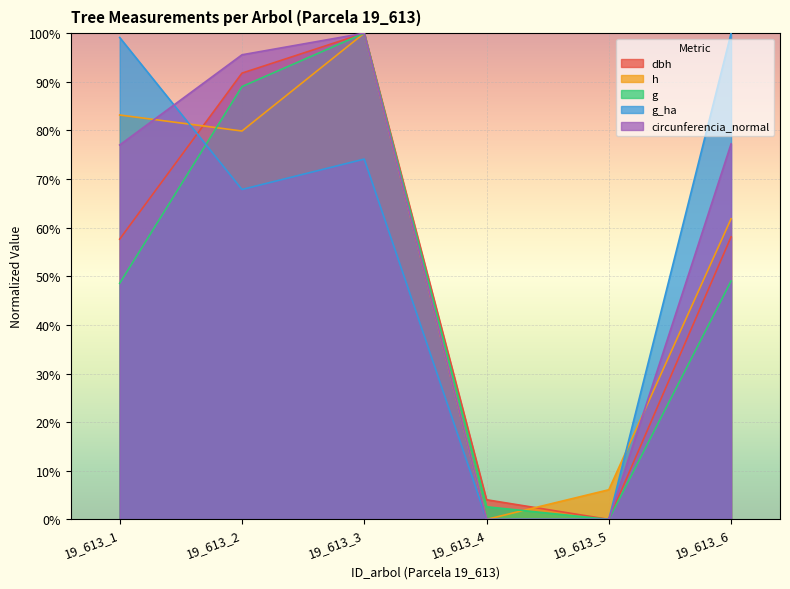

True or false: g has more than 0 interior local peaks.

True